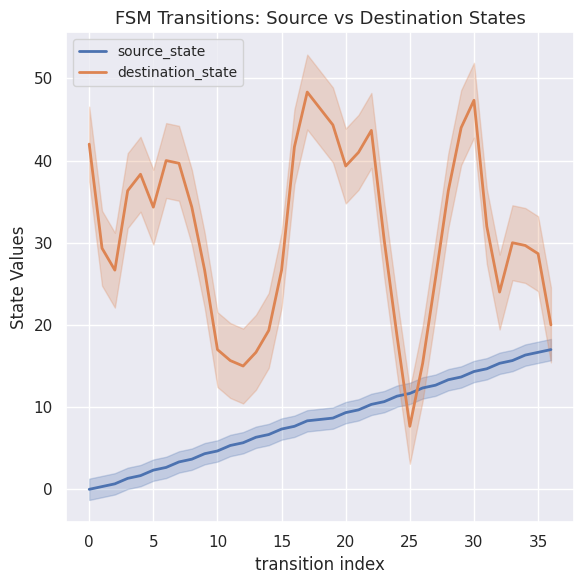

What is the average value of the destination_state series?

30.7